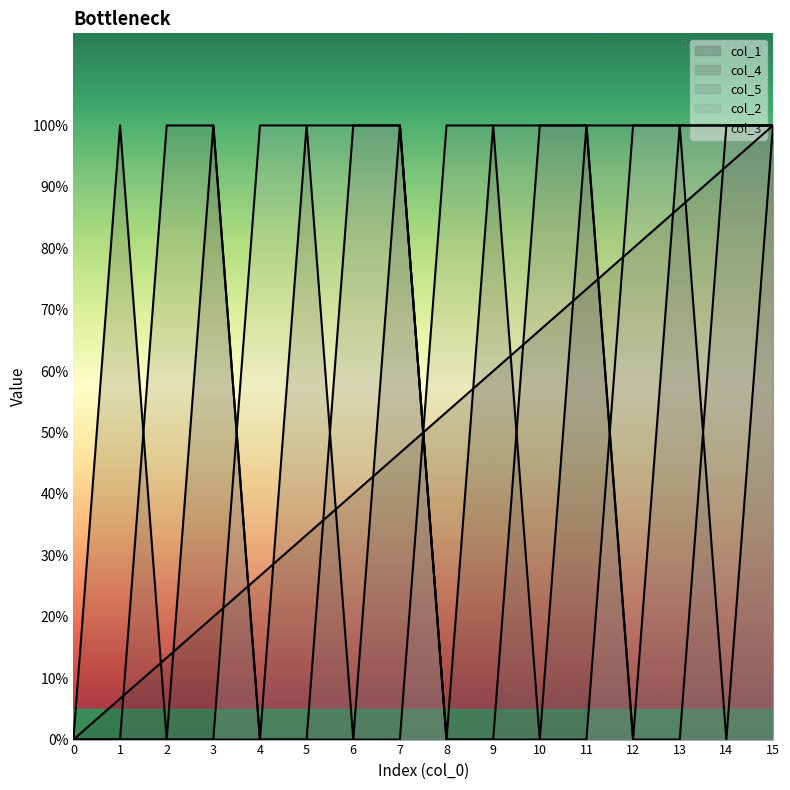

True or false: col_5 has more than 0 interior local peaks.

False